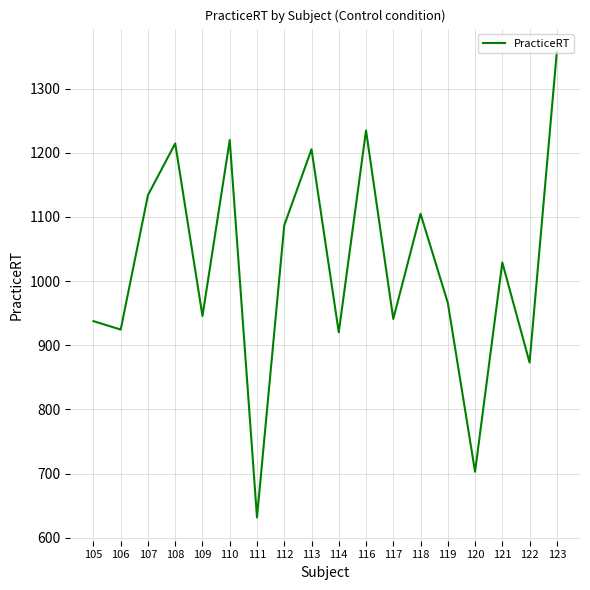

True or false: the data shows 1087.0 at 112.

True